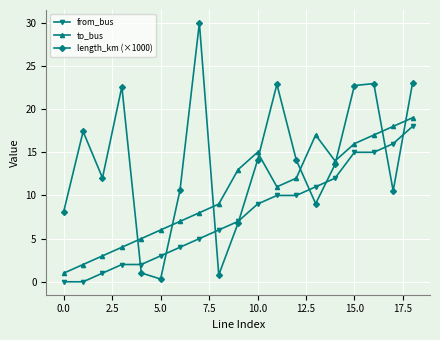

Does the chart have visible grid lines?

Yes